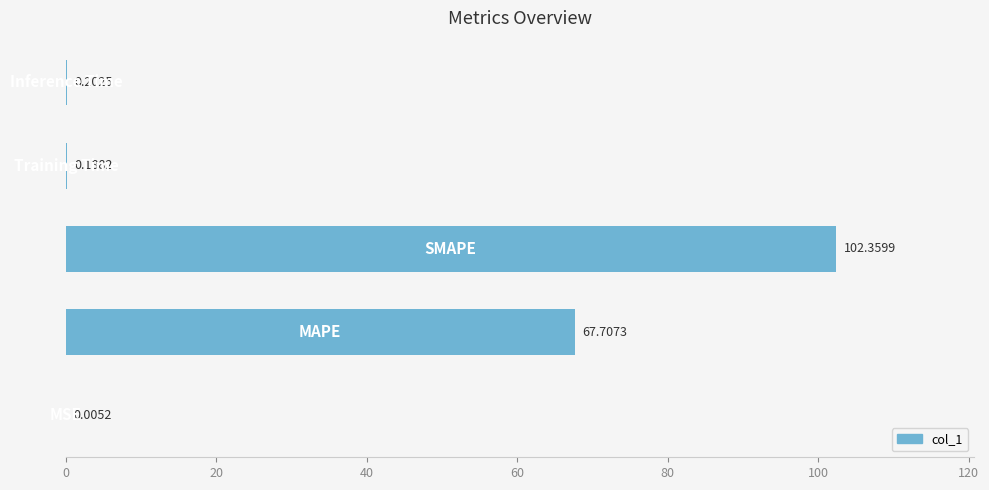

What is the sum of all values?

170.5